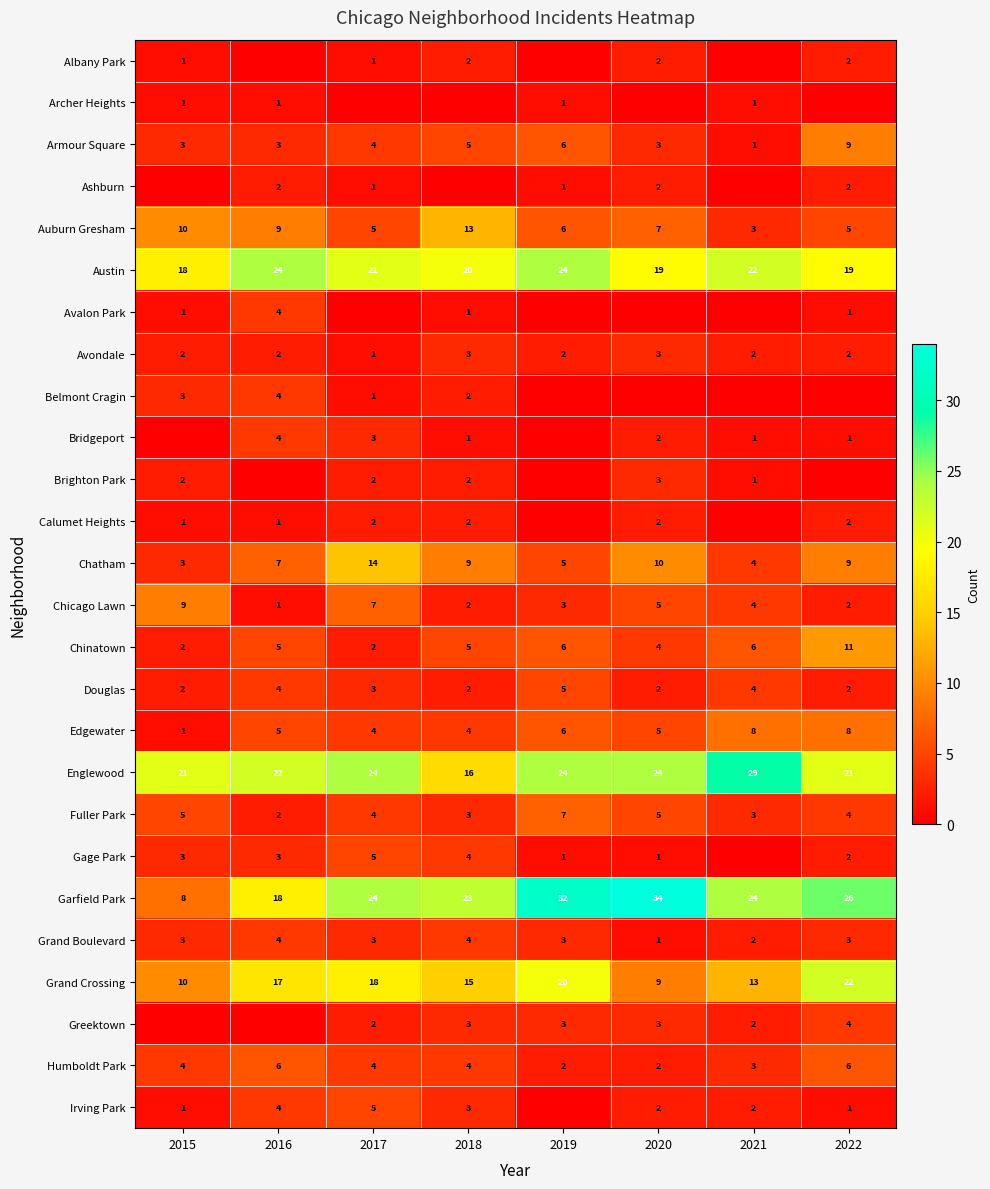

What is the total value across all series at 2020?

150